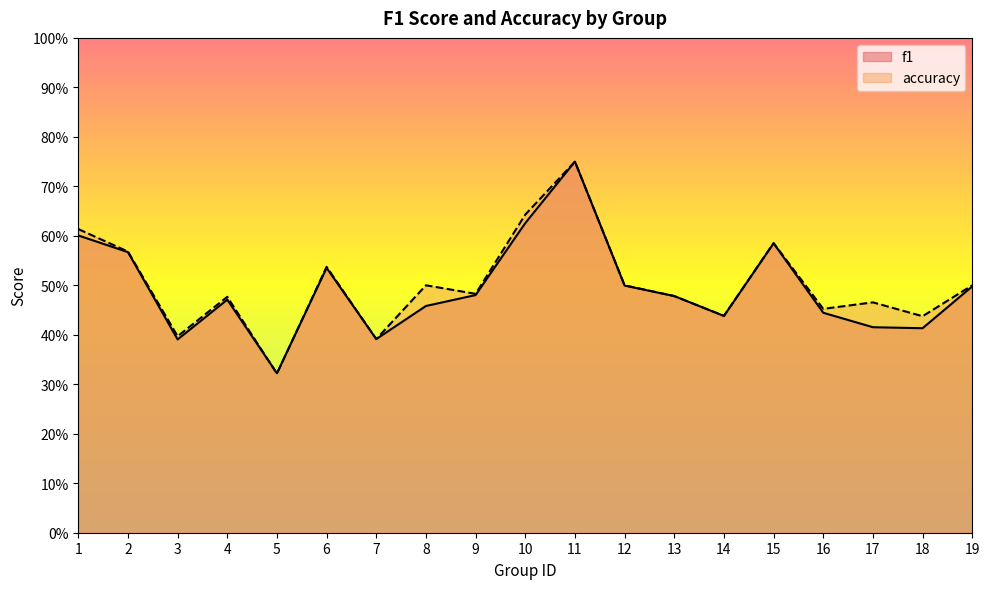

What is the approximate value of f1 at 12?

0.5